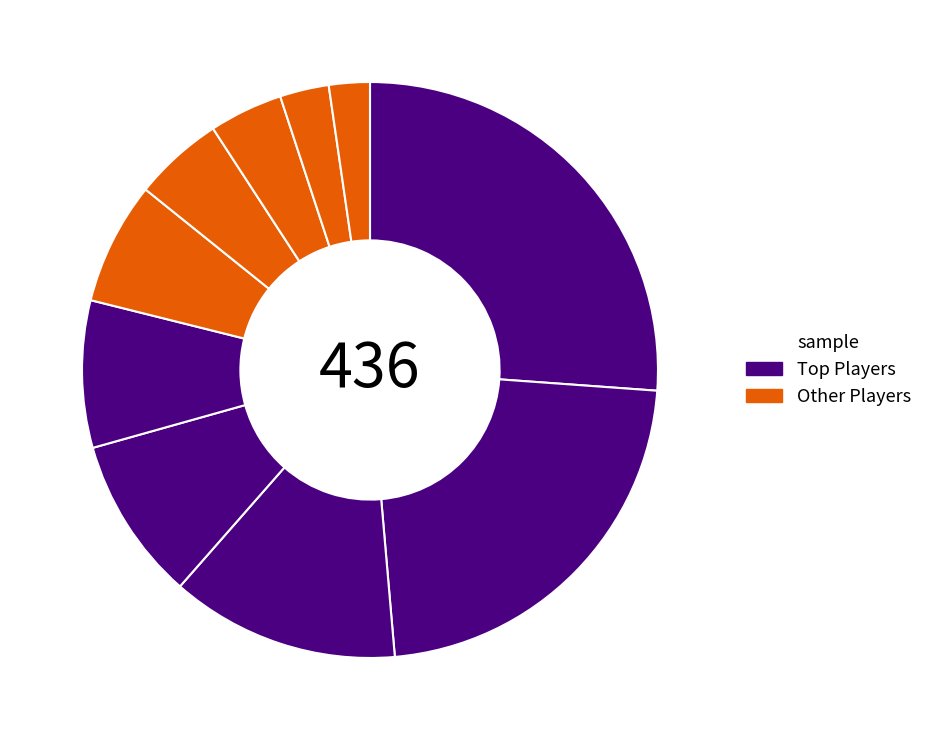

Count the number of slices in the pie.

10